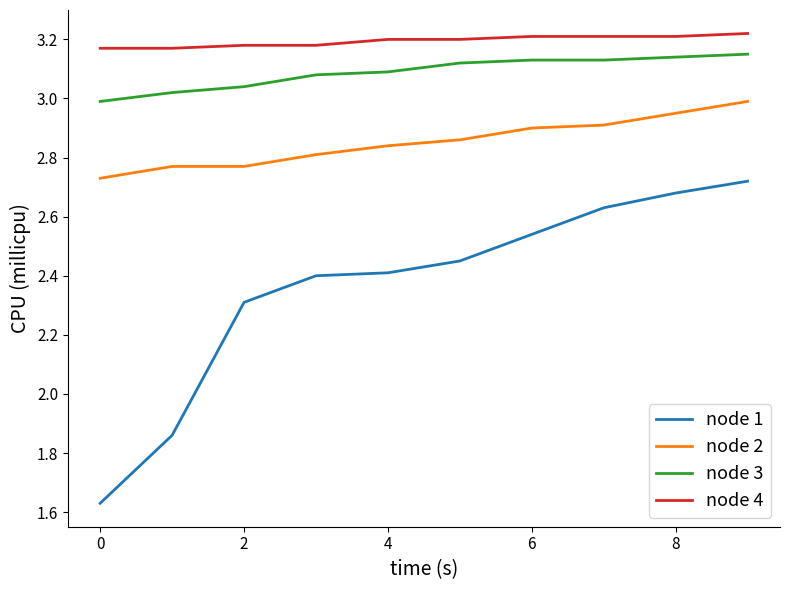

Which series has the largest total across all categories?

node 4